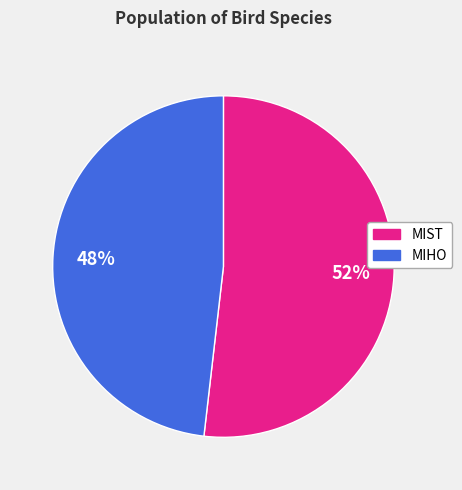

Count the number of slices in the pie.

2